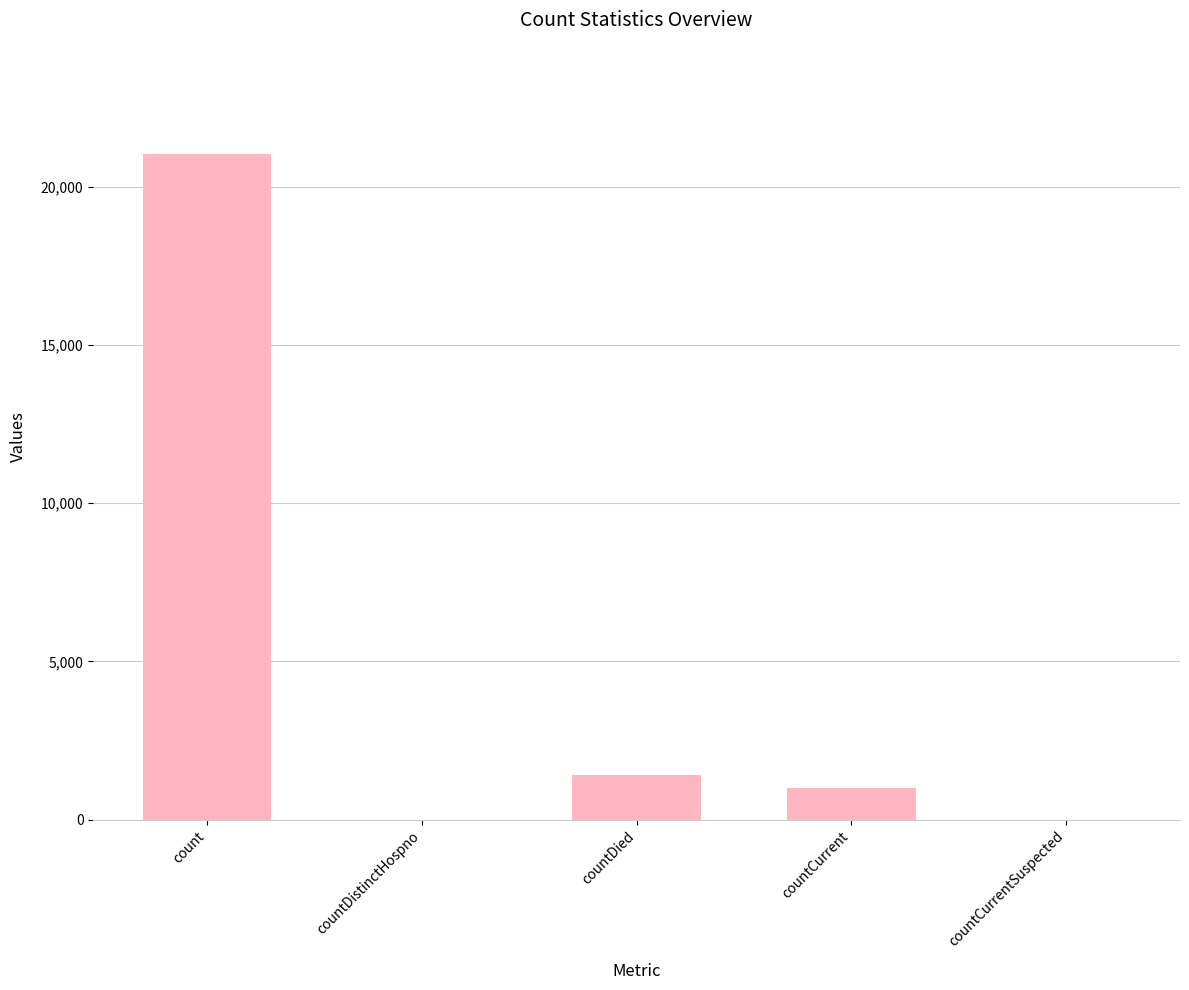

What is the sum of all values?

23461